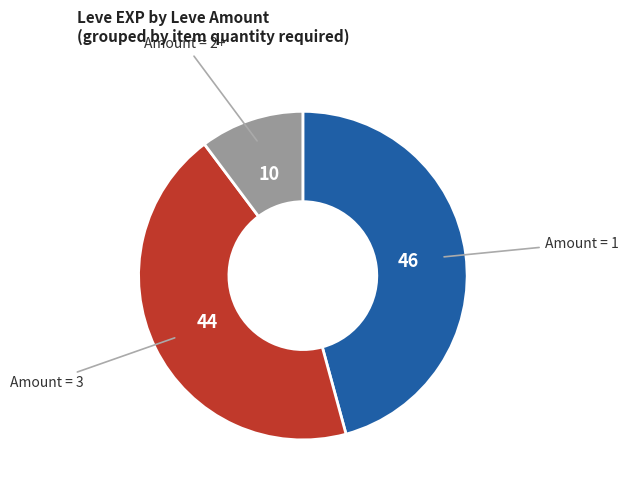

Is there a majority slice in this chart?

No